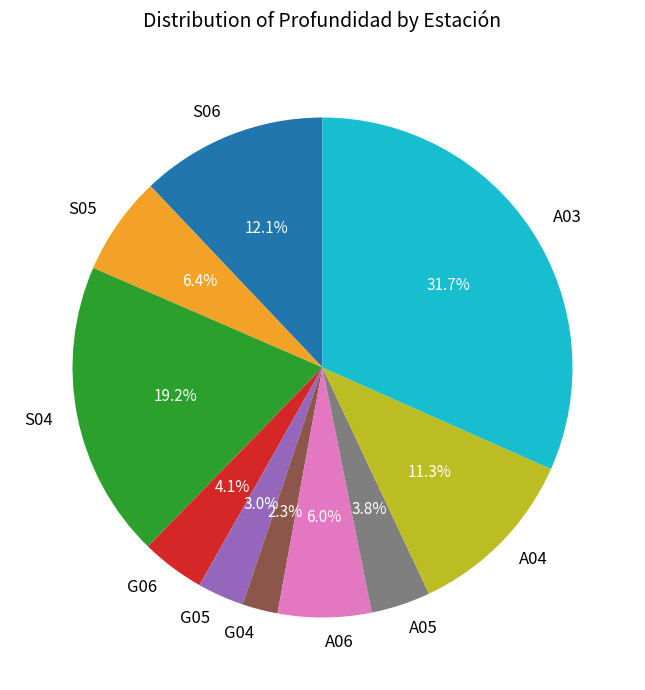

Between A03 and A04, which is larger?

A03